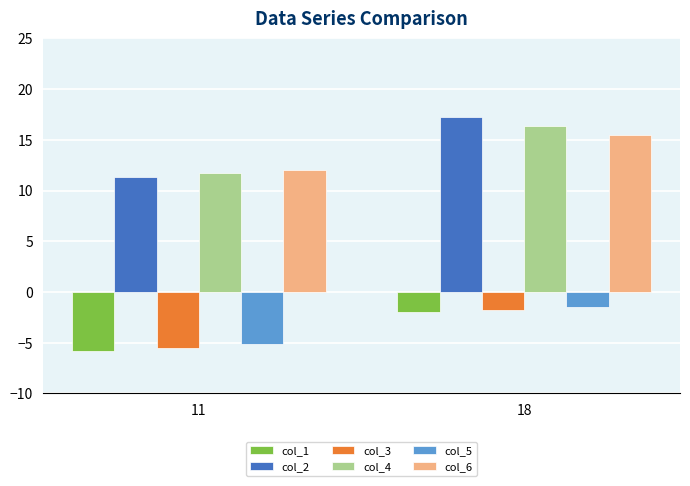

Reading left to right, transcribe all the data shown in this chart.

col_1: -5.8	-2.0
col_2: 11.3	17.2
col_3: -5.5	-1.8
col_4: 11.7	16.4
col_5: -5.1	-1.5
col_6: 12.1	15.4